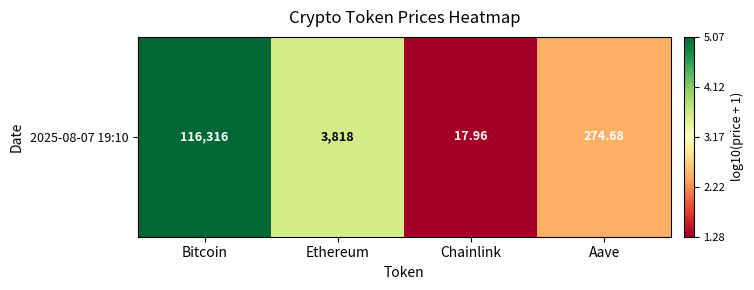

True or false: the data shows 1.3 at Chainlink.

True